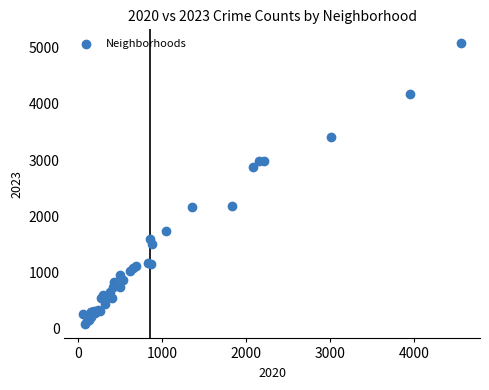

What Y value in the scatter plot is closest to 2576?

2868